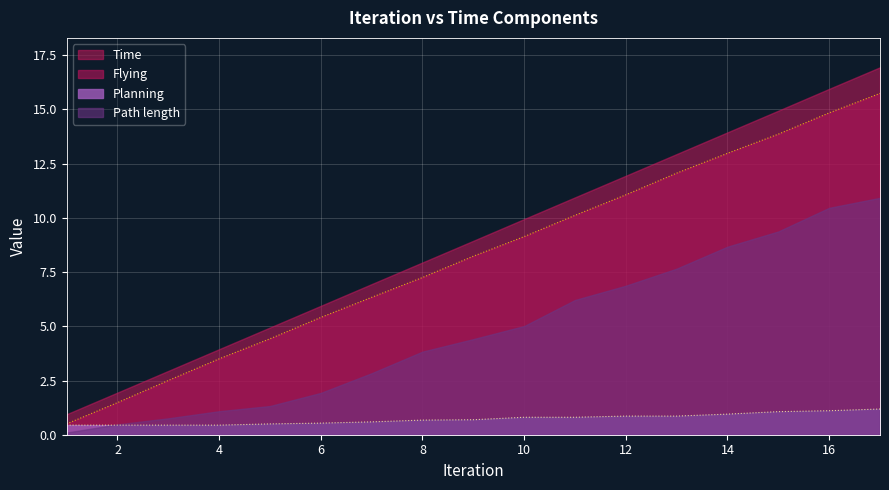

What are all the series names shown in the legend?

Time, Flying, Planning, Path length